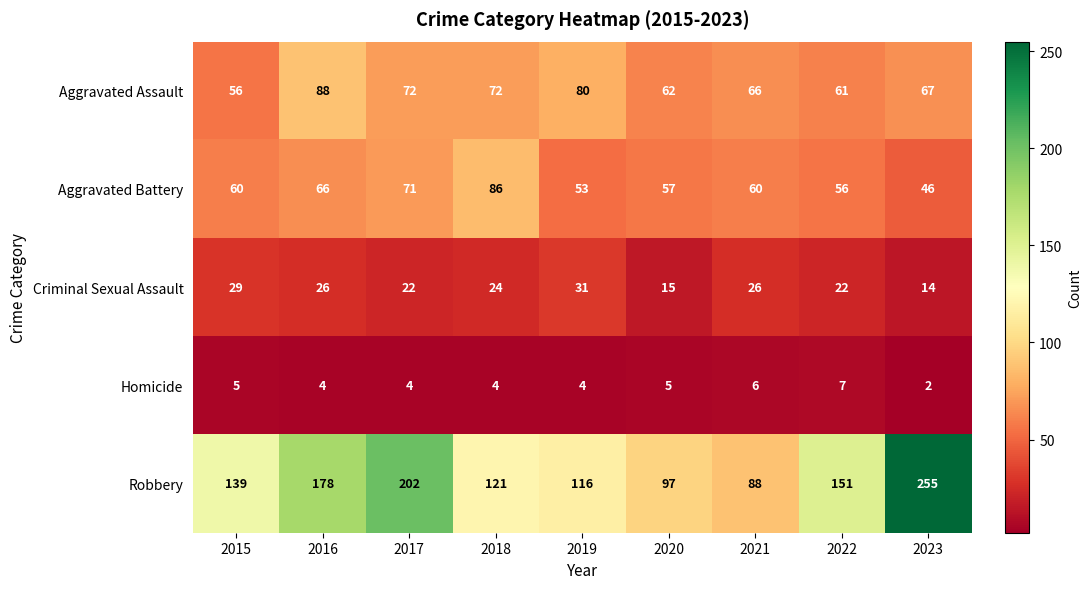

Which series has the largest total across all categories?

Robbery